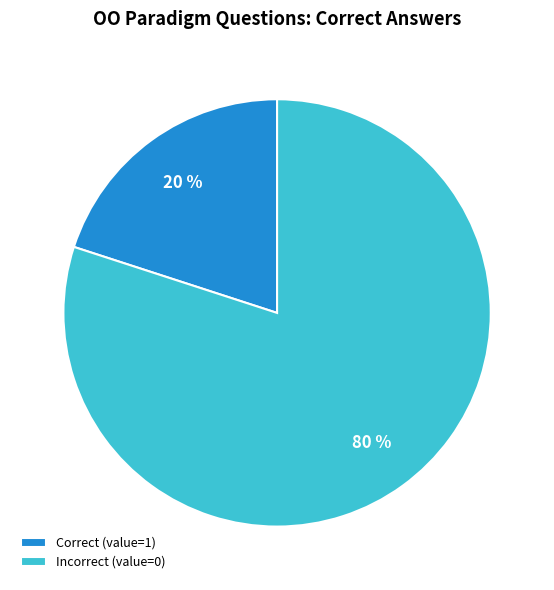

Is the sum of Correct (value=1) and Incorrect (value=0) greater than half?

Yes